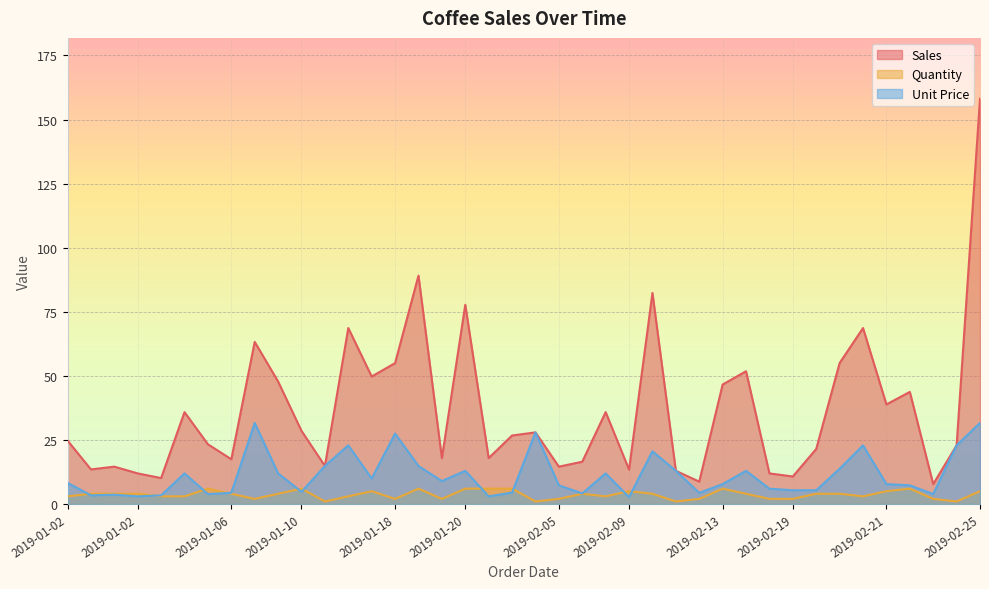

Rank the series at 2019-02-21 from highest to lowest value.

Sales, Unit Price, Quantity